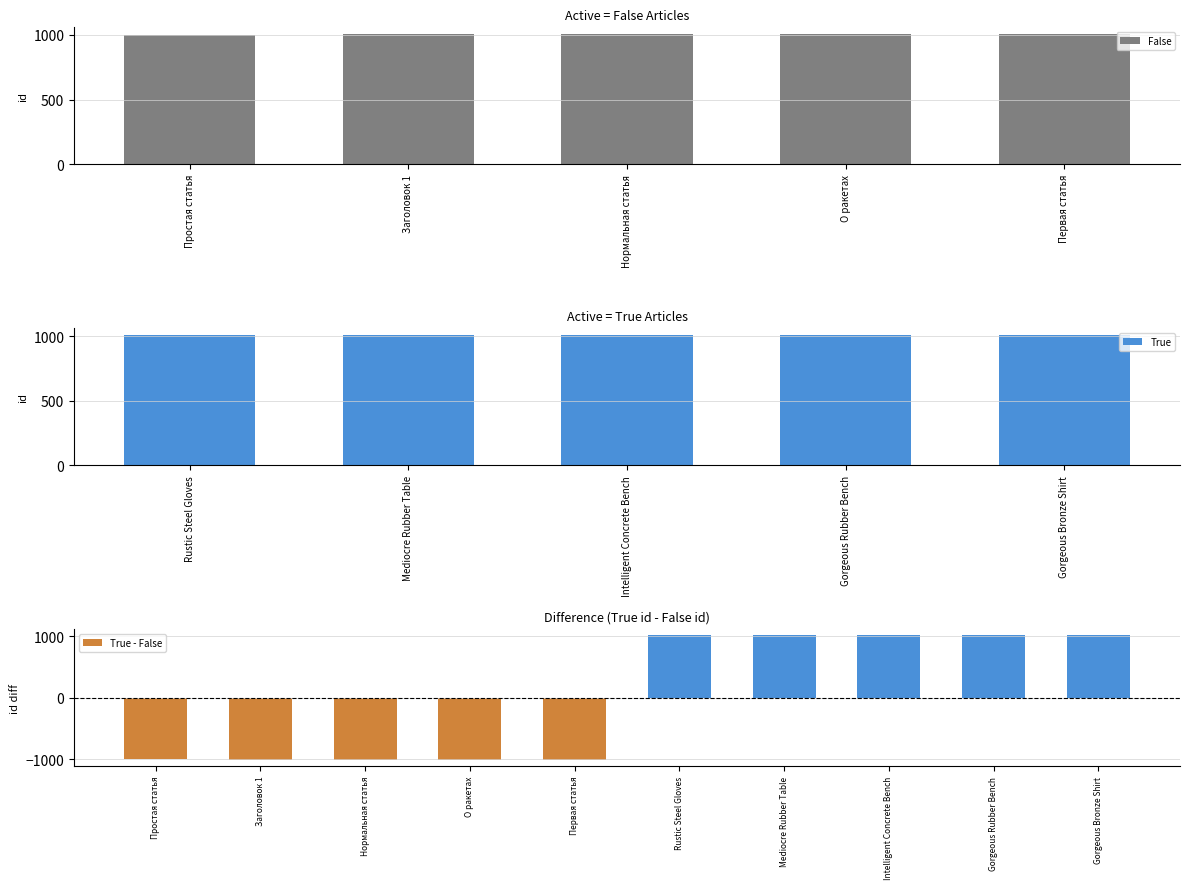

What is the difference between the True values at Mediocre Rubber Table and Rustic Steel Gloves?

1